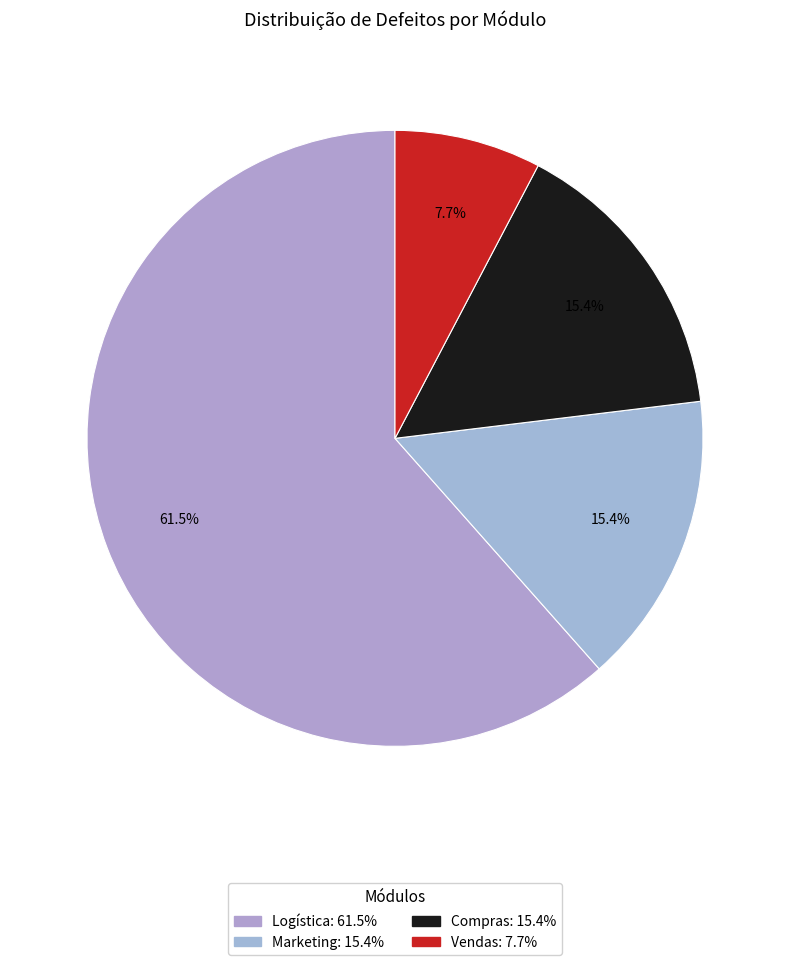

Does Logística represent more than half of the total?

Yes